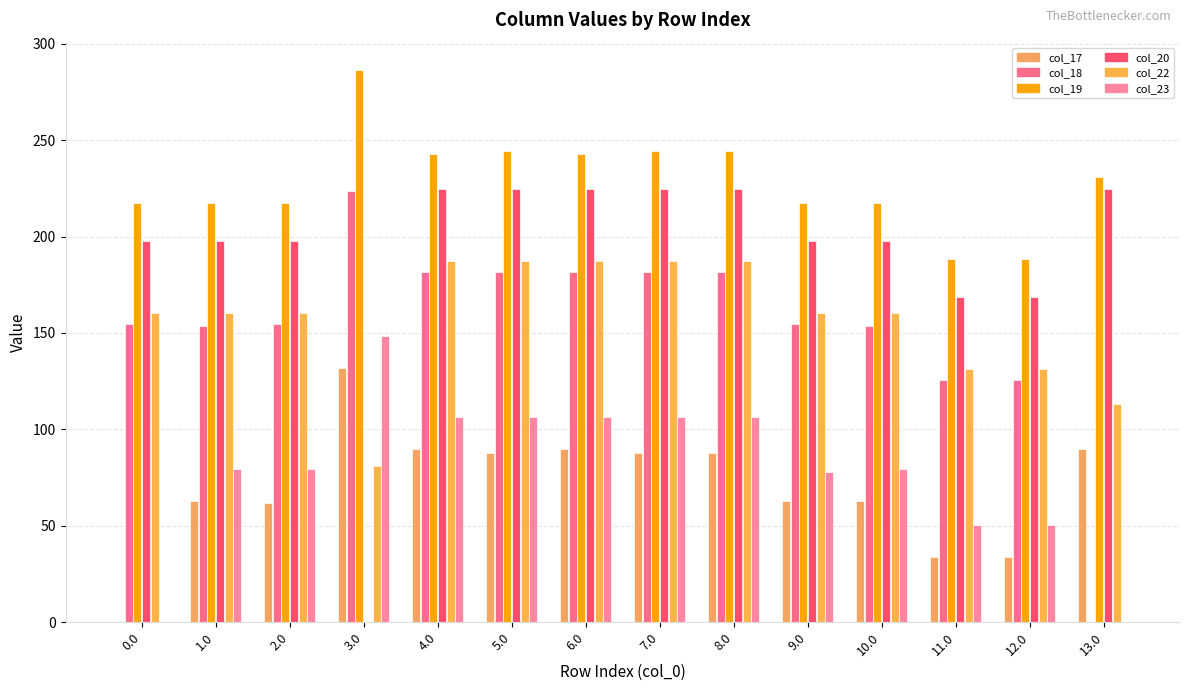

Reading left to right, list all the values displayed in this chart.

col_17: 0.0	62.8	61.6	131.8	89.8	87.6	89.8	87.6	87.6	62.8	62.8	33.8	33.8	89.8
col_18: 154.7	153.5	154.7	223.7	181.7	181.7	181.7	181.7	181.7	154.7	153.5	125.7	125.7	0.0
col_19: 217.2	217.2	217.2	286.2	243.0	244.2	243.0	244.2	244.2	217.2	217.2	188.2	188.2	231.0
col_20: 197.9	197.9	197.9	0.0	224.9	224.9	224.9	224.9	224.9	197.9	197.9	168.9	168.9	224.9
col_22: 160.3	160.3	160.3	81.1	187.3	187.3	187.3	187.3	187.3	160.3	160.3	131.3	131.2	113.4
col_23: 0.0	79.3	79.3	148.3	106.3	106.3	106.3	106.3	106.3	78.1	79.3	50.3	50.3	0.0